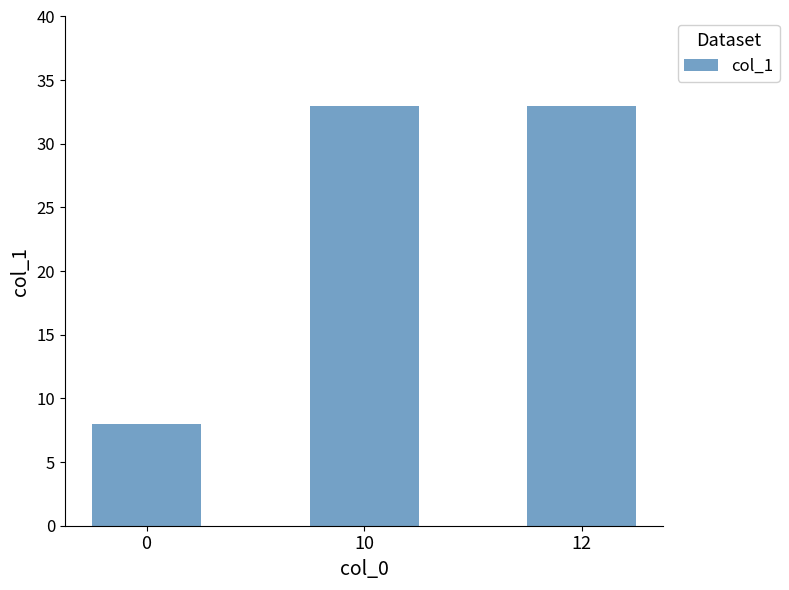

Reading left to right, what are all the values shown in this chart?

8	33	33